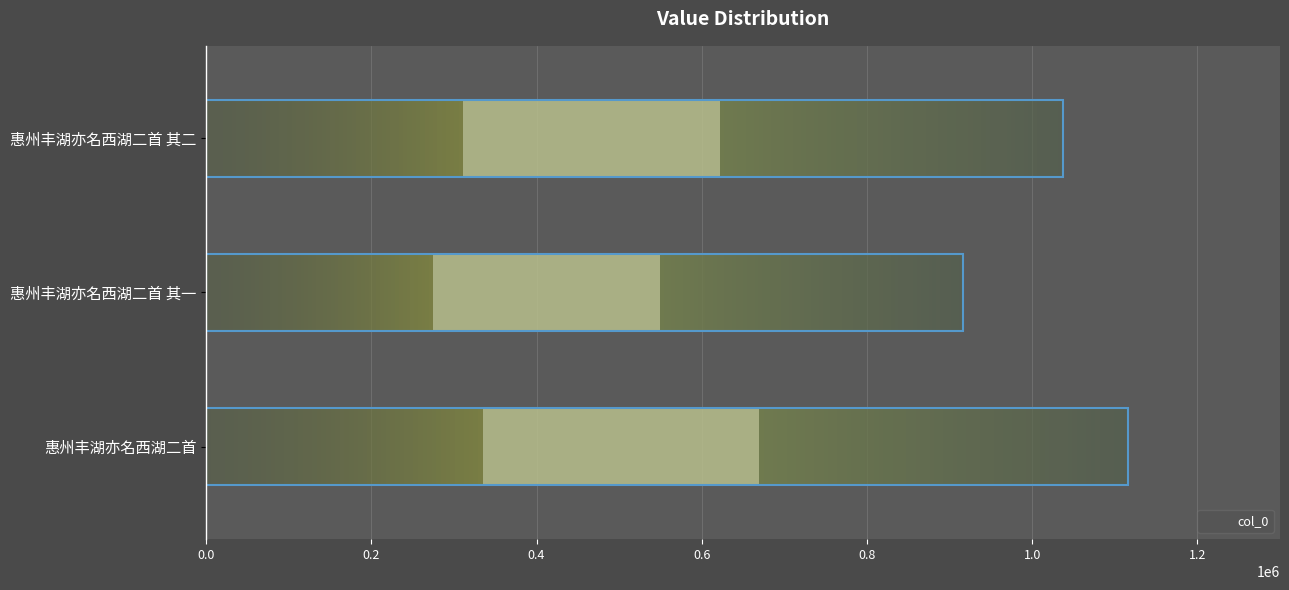

Reading left to right, extract all data points from this chart.

1115553	915772	1036828